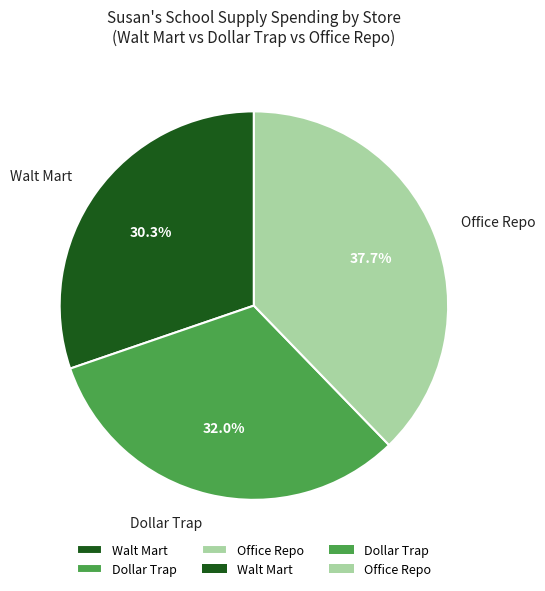

Is there a majority slice in this chart?

No